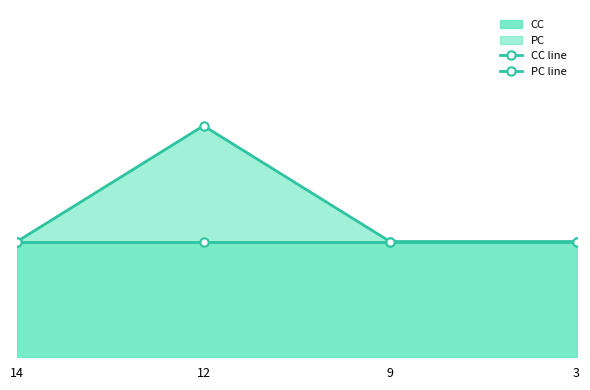

At which label does CC line reach its peak?

14